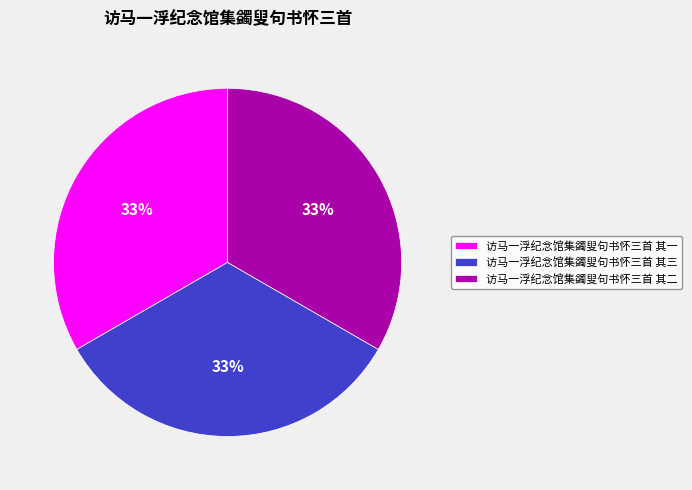

What is the ratio of the value at 访马一浮纪念馆集蠲叟句书怀三首 其三 to the value at 访马一浮纪念馆集蠲叟句书怀三首 其一?

1.0